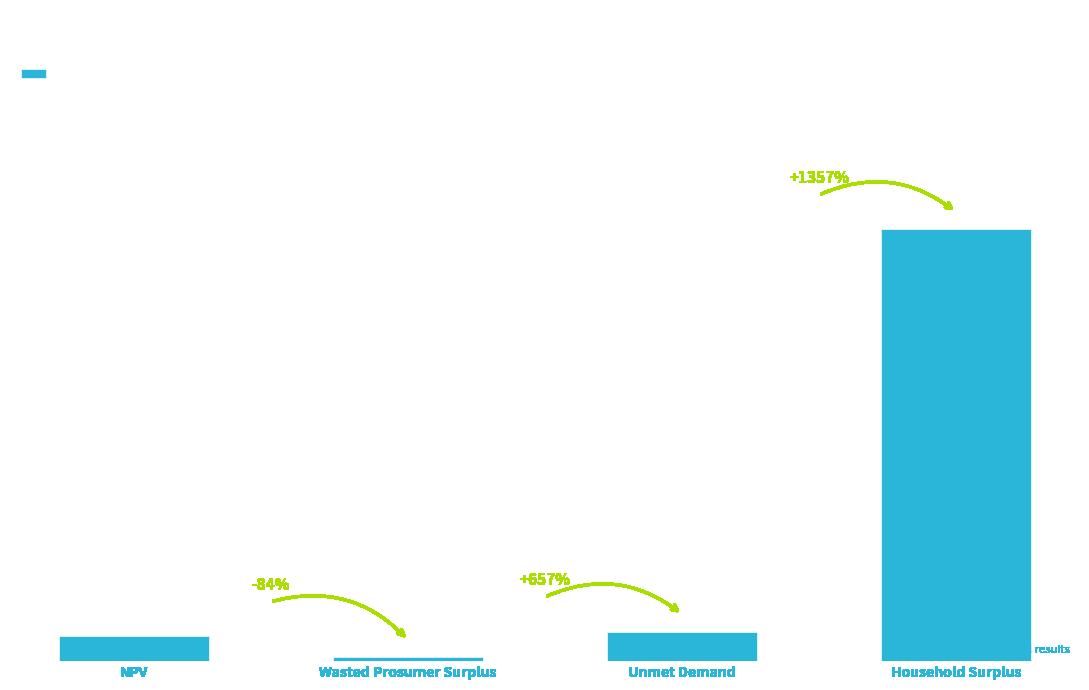

Are the bars horizontal?

No